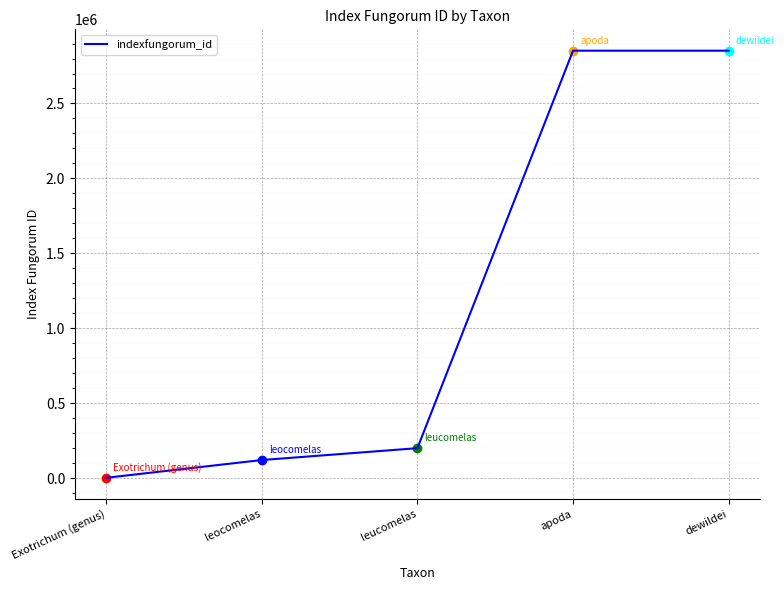

What is the average value?

1205331